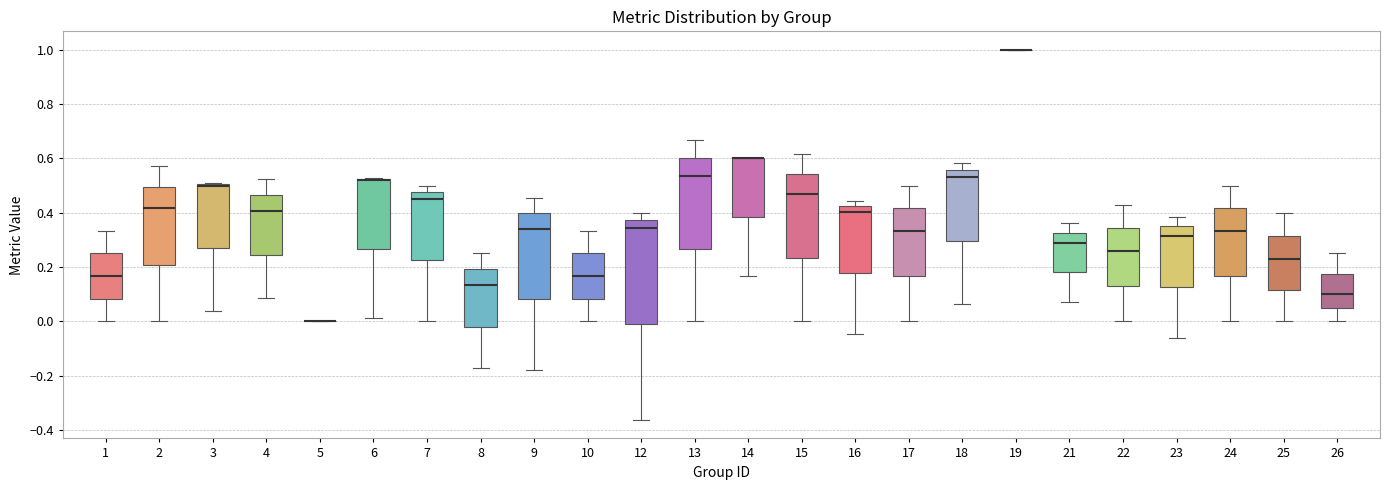

Comparing the boxes themselves (not the whiskers), which one is the tallest?

12